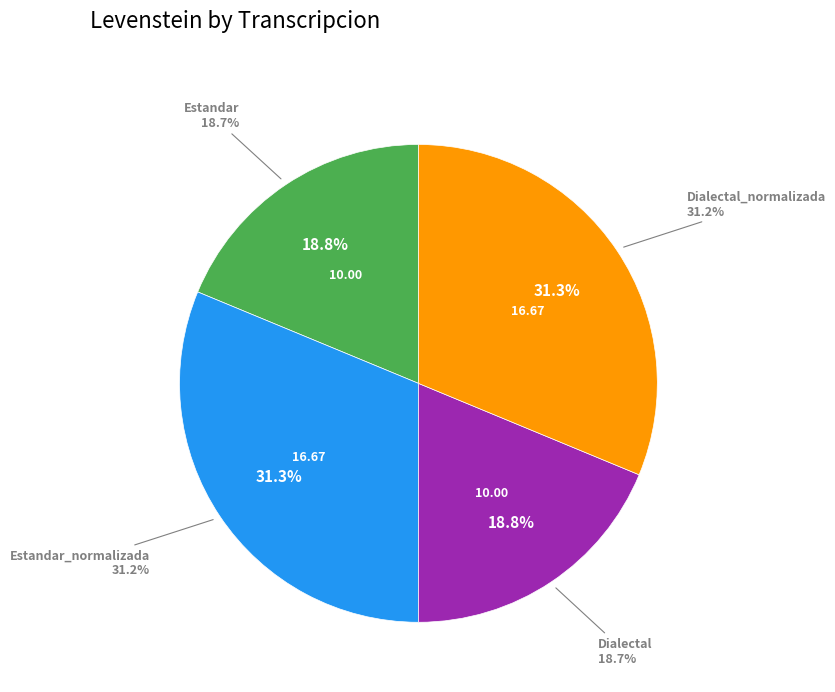

To the nearest percent, what percentage of the pie is Estandar_normalizada?

31%